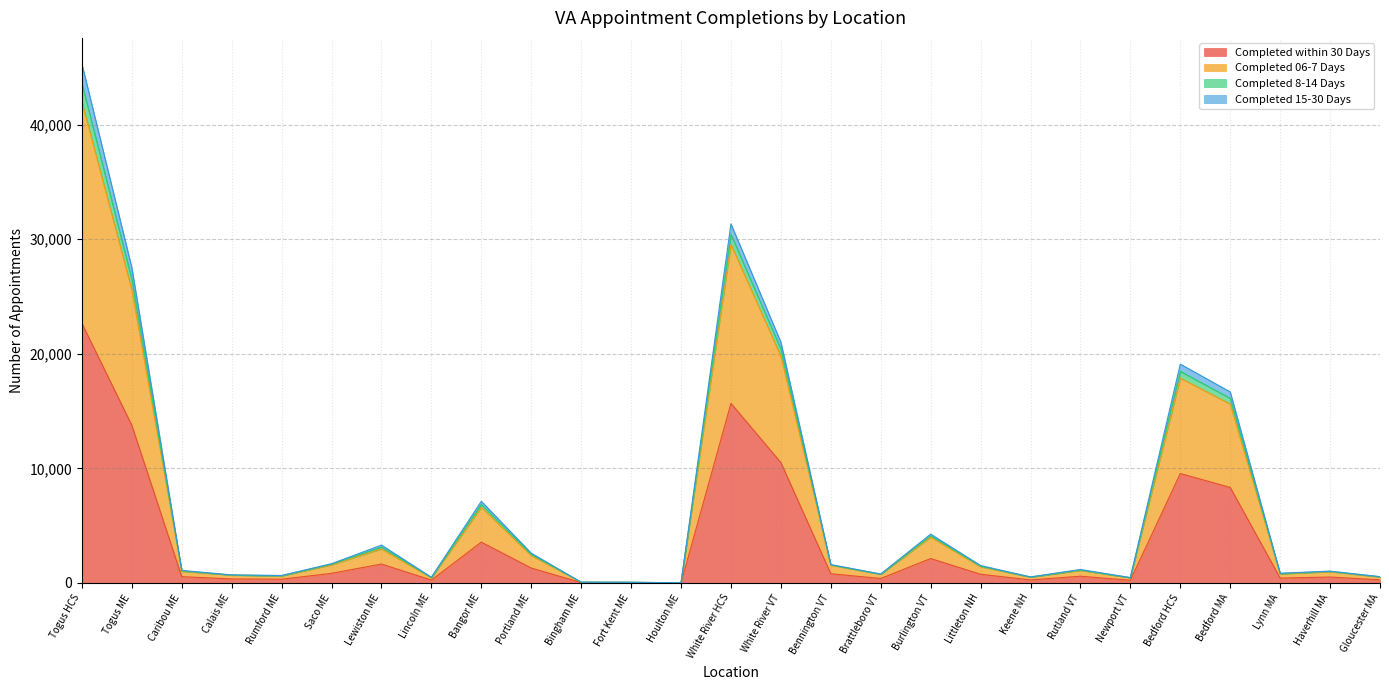

True or false: Completed 06-7 Days and Completed 15-30 Days cross at least once.

False